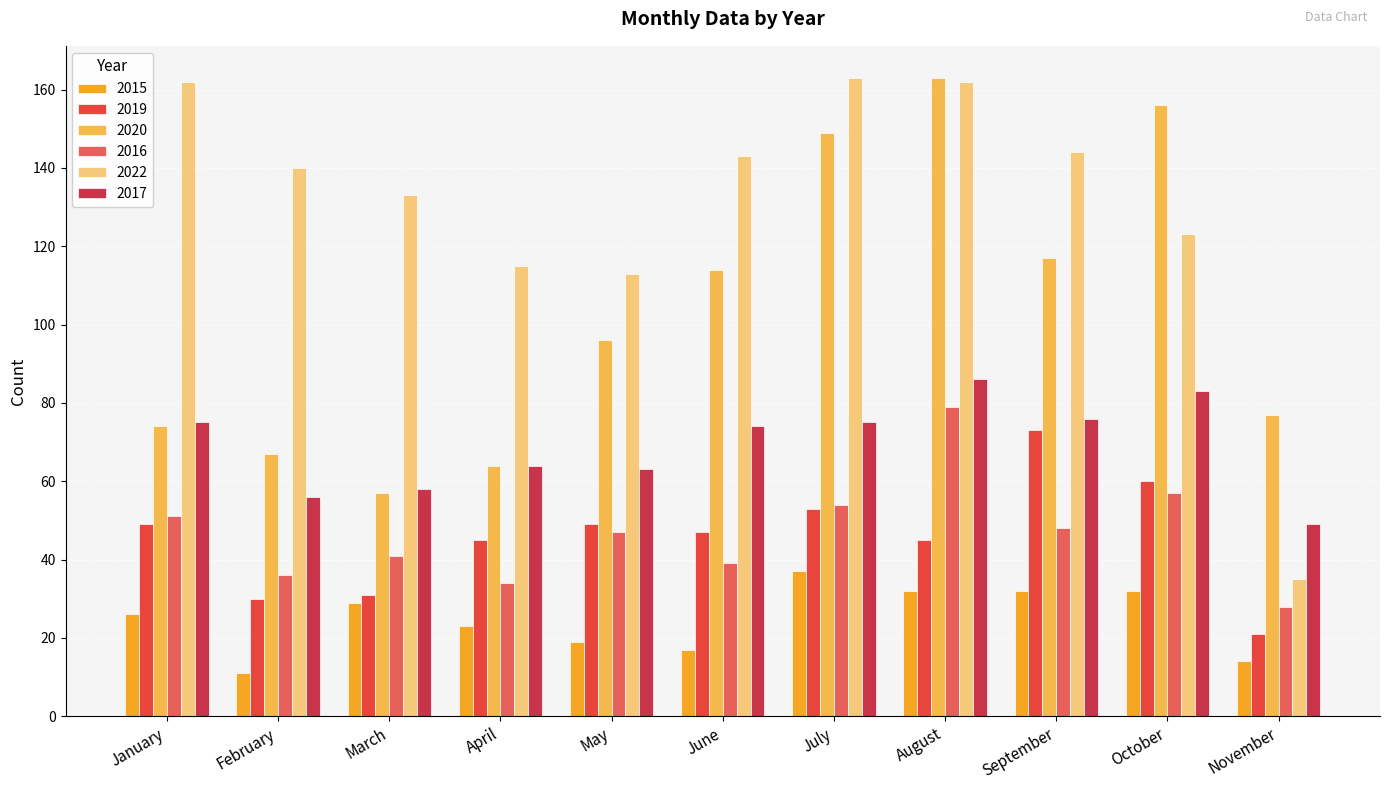

Are the bars grouped side by side (vs. stacked)?

Yes